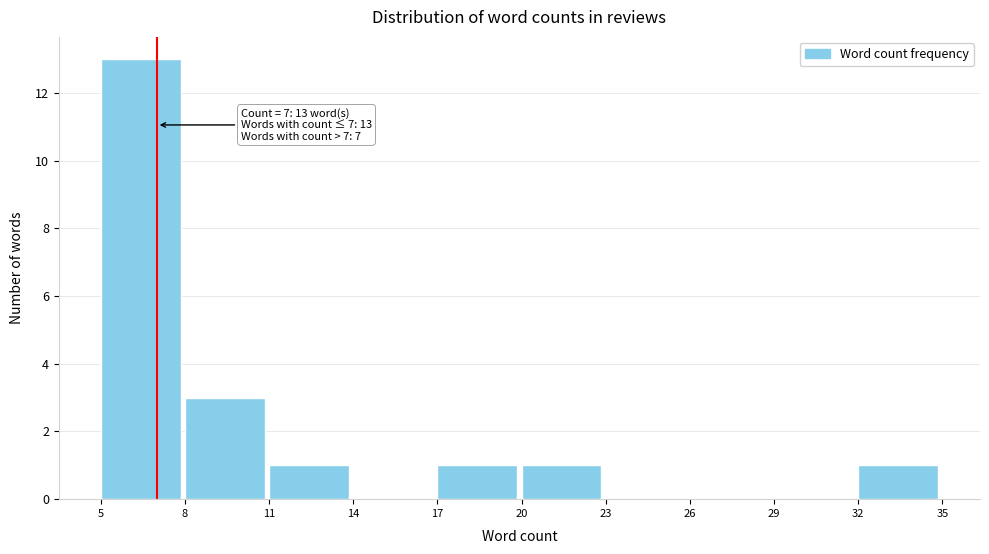

Over which range of the x-axis is the bar tallest?

5 to 8